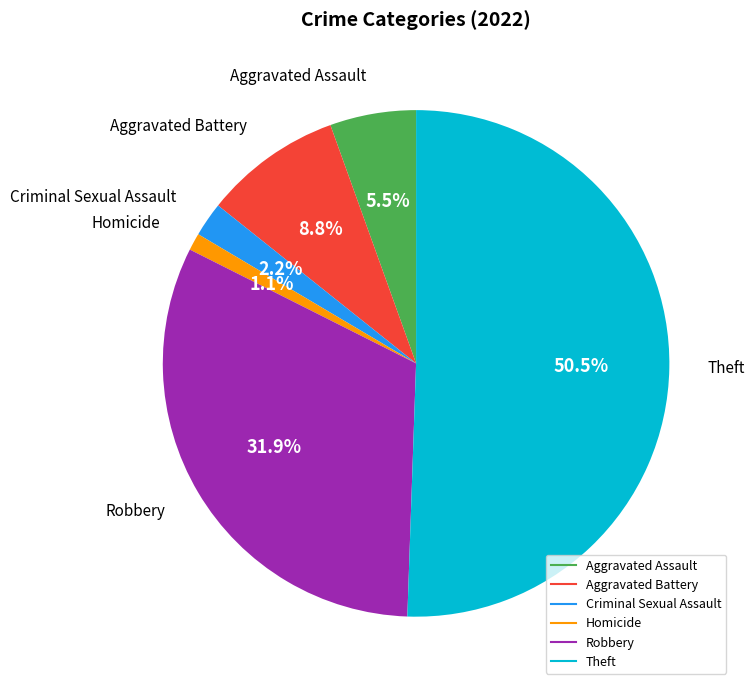

Rank the categories by value from lowest to highest.

Homicide, Criminal Sexual Assault, Aggravated Assault, Aggravated Battery, Robbery, Theft